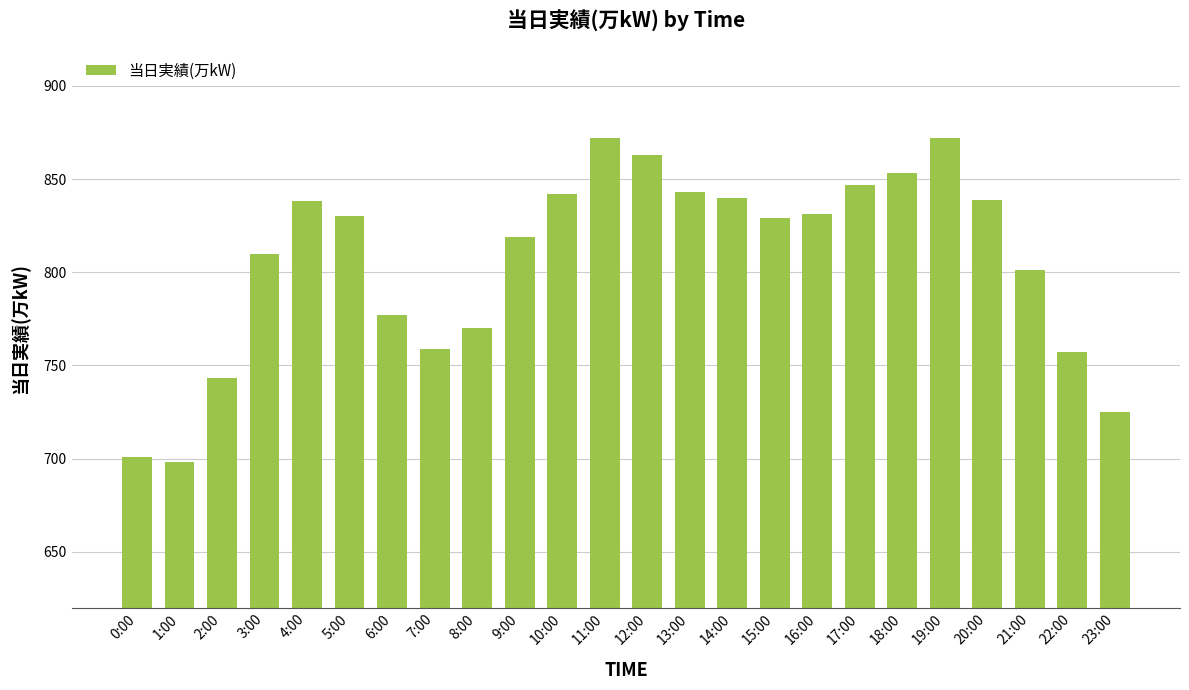

The value at 3:00 is 1314. True or false?

False